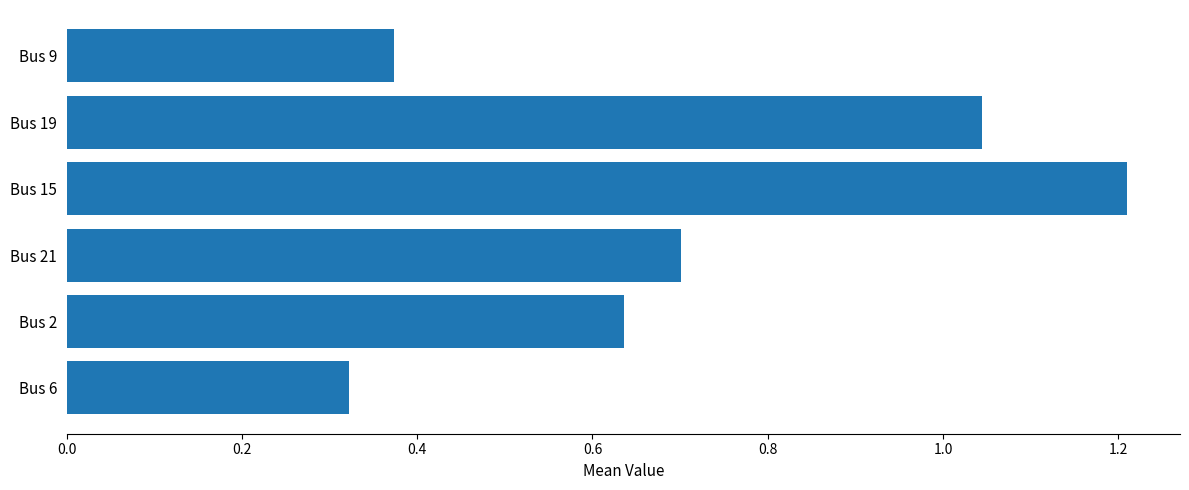

True or false: the data shows 0.5 at Bus 9.

False